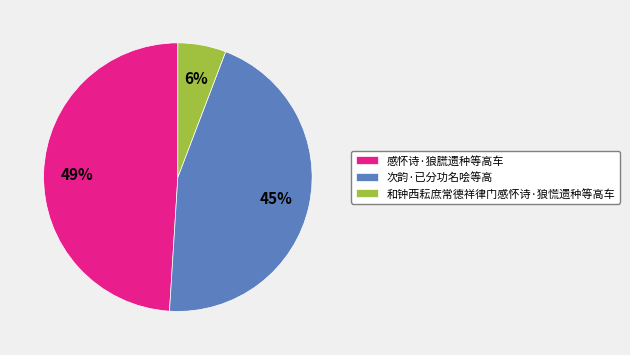

To the nearest percent, what portion does 感怀诗·狼㬻遗种等高车 represent?

49%